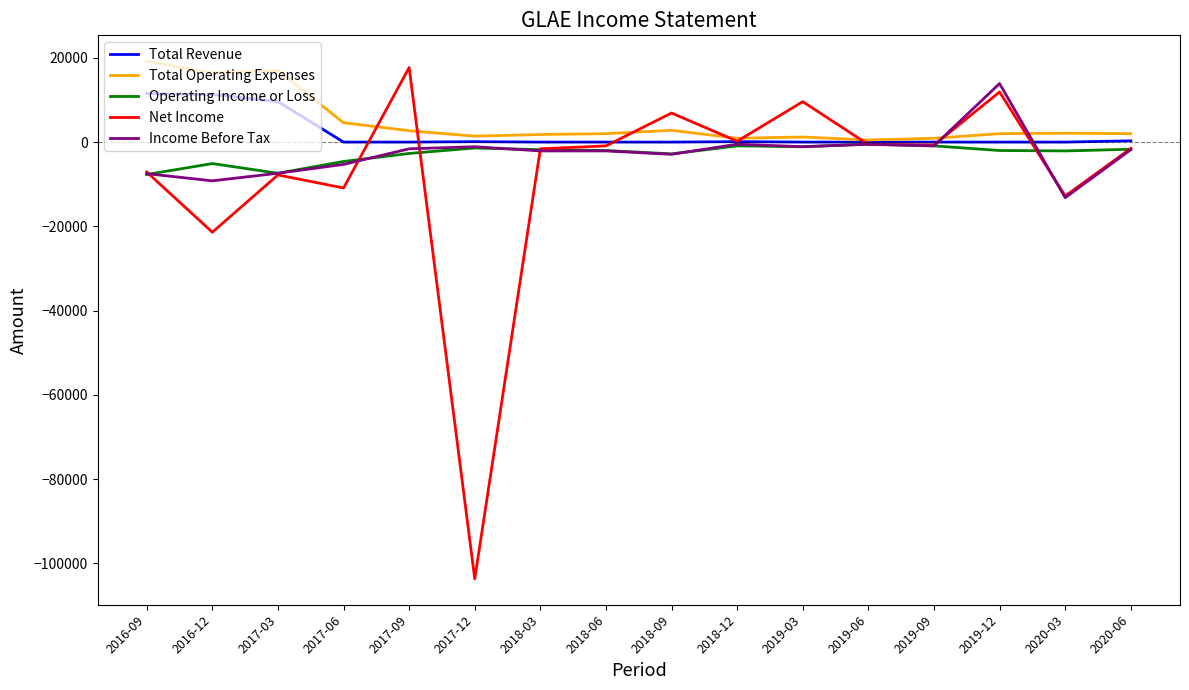

True or false: Total Operating Expenses has a value of 1800 at 2018-03.

True